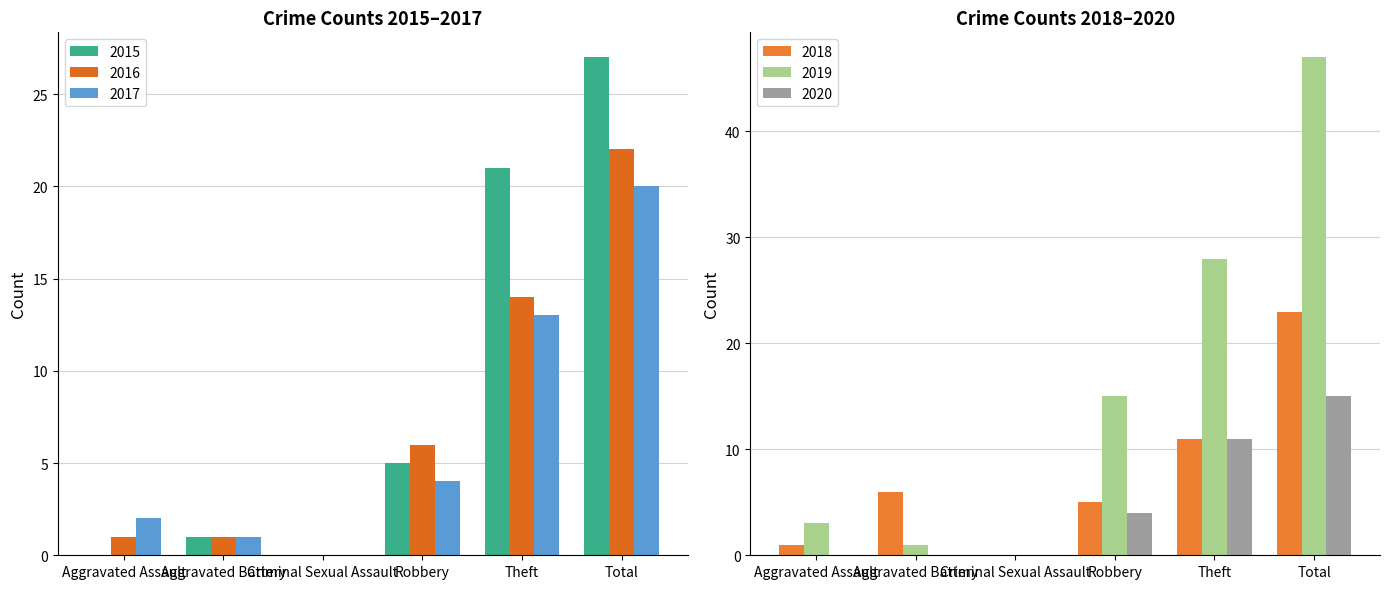

Rank the series at Robbery from lowest to highest value.

2017, 2020, 2015, 2018, 2016, 2019